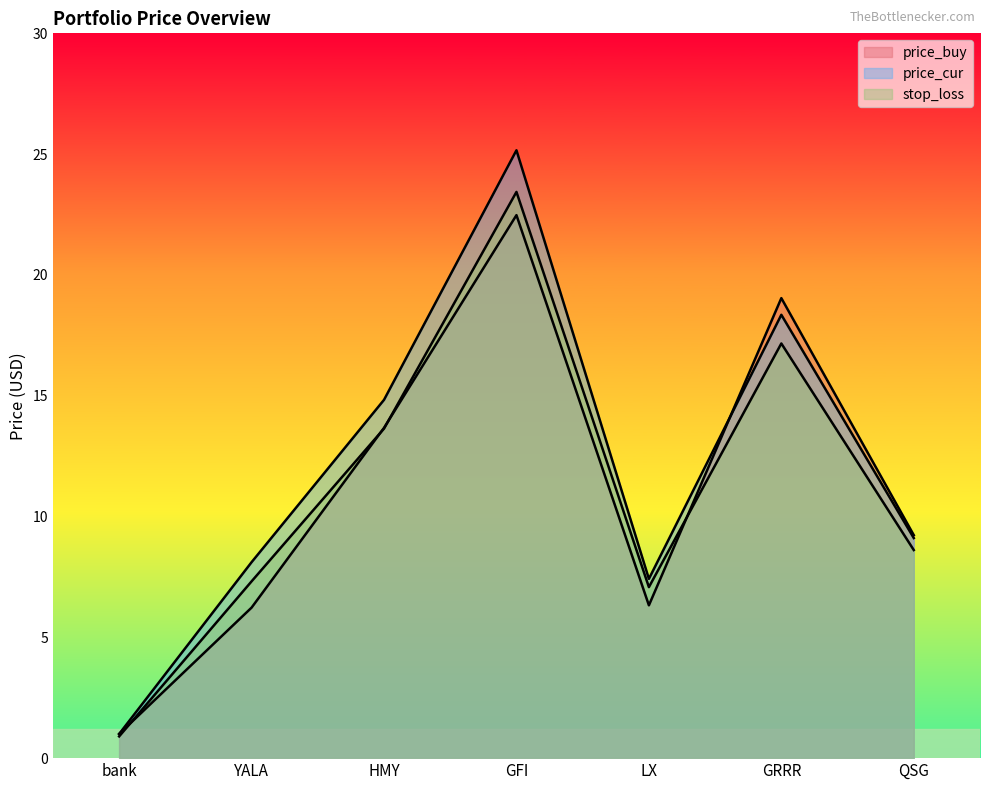

What is the label of the 7th point from the right?

bank